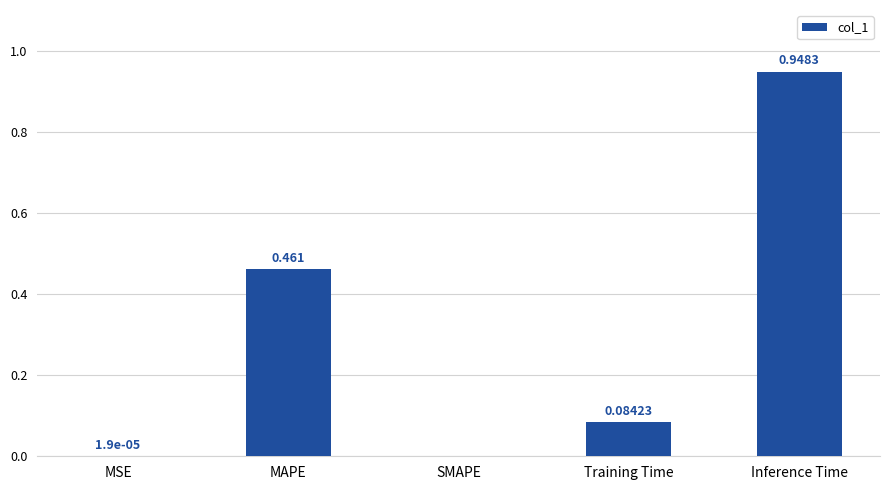

Which has a higher value, Inference Time or SMAPE?

Inference Time